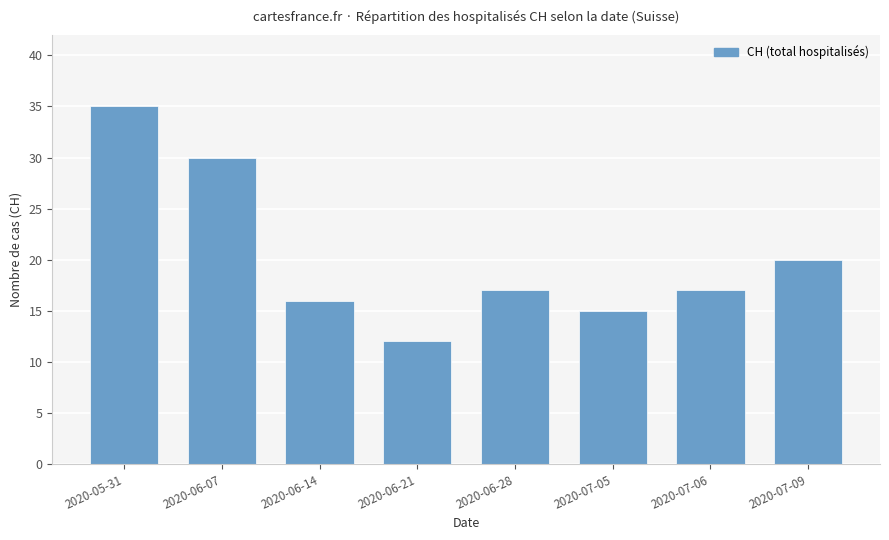

What is the ratio of the value at 2020-06-07 to the value at 2020-06-21?

2.5